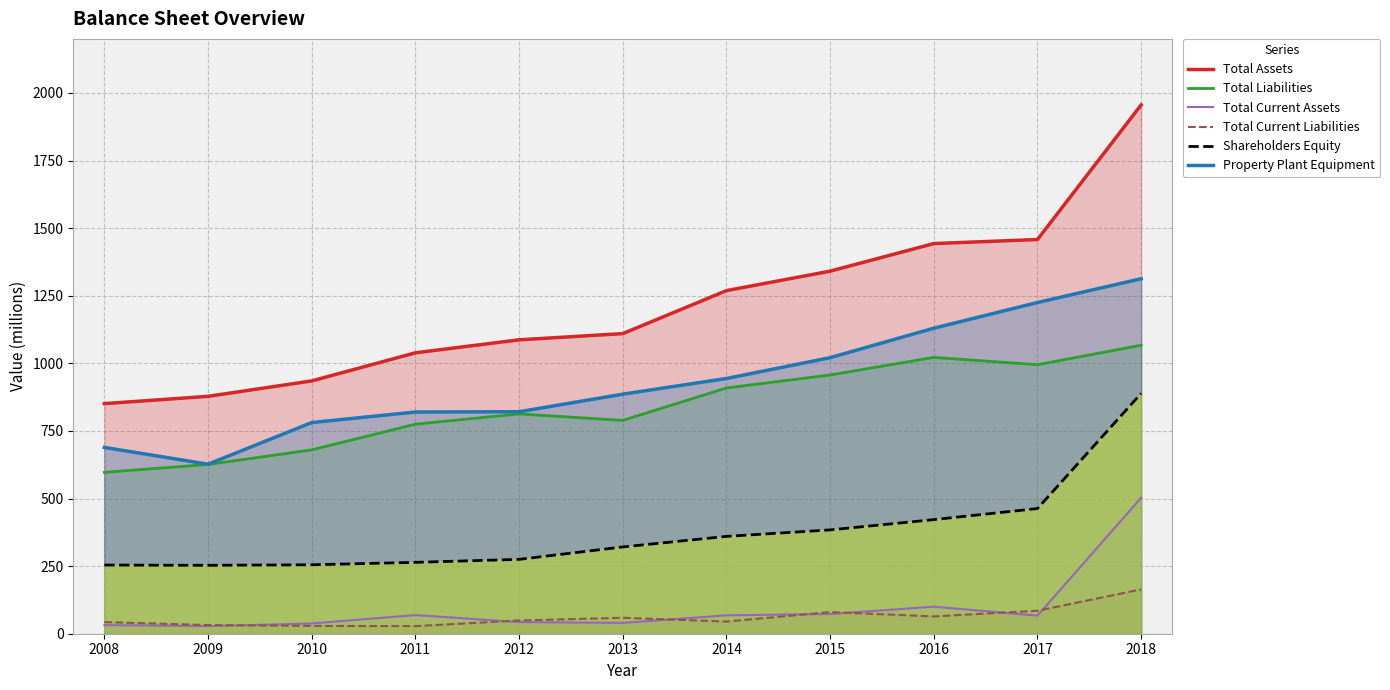

Is it true that Total Assets equals 2693 at 2018?

False